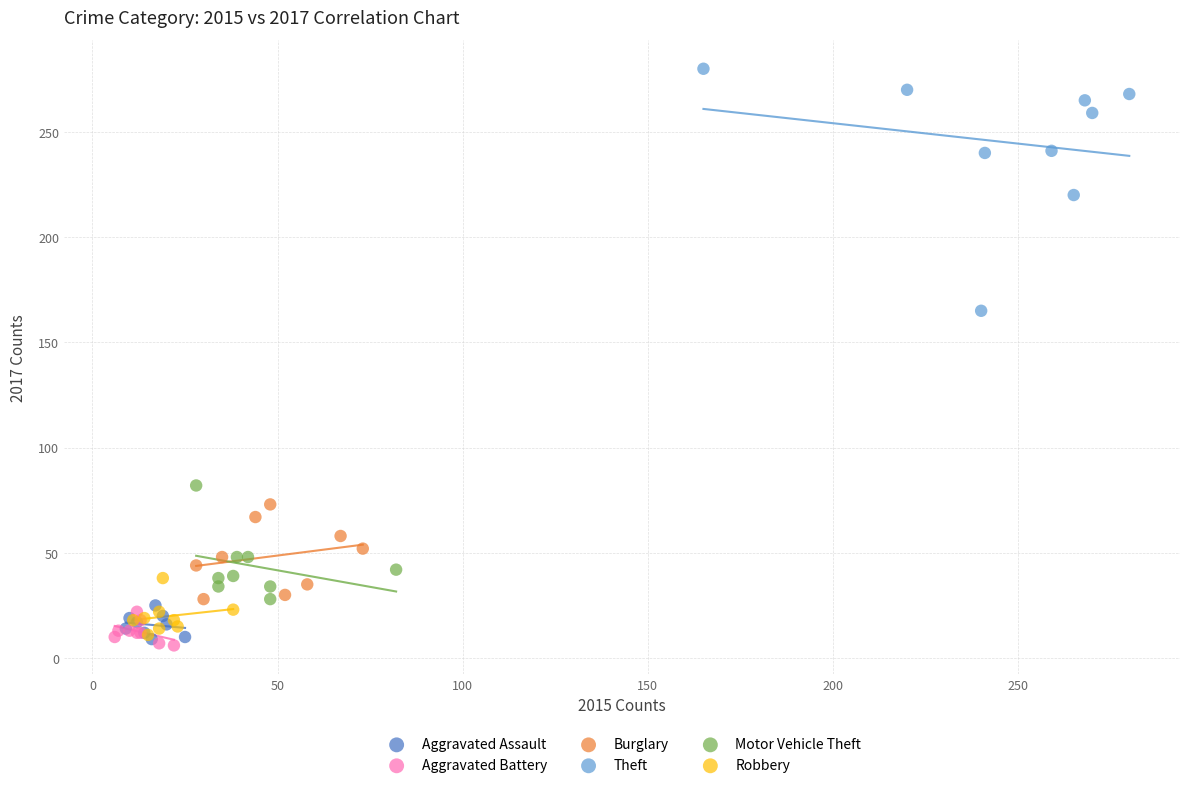

Which series has the largest Y range (max minus min)?

Theft